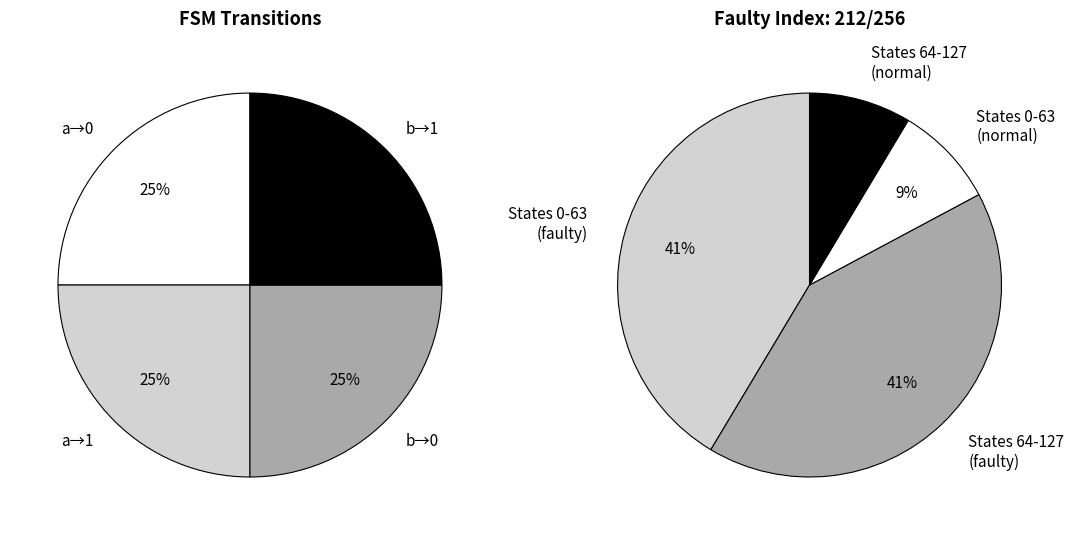

The 14 slice represents 1% of the pie. True or false?

False